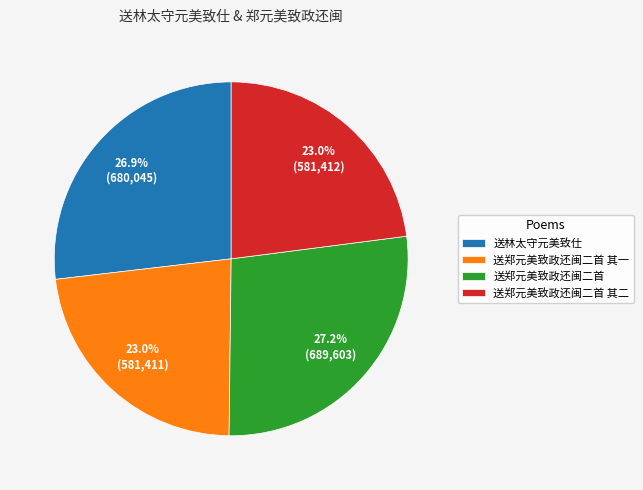

To the nearest percent, what portion does 送郑元美致政还闽二首 represent?

27%